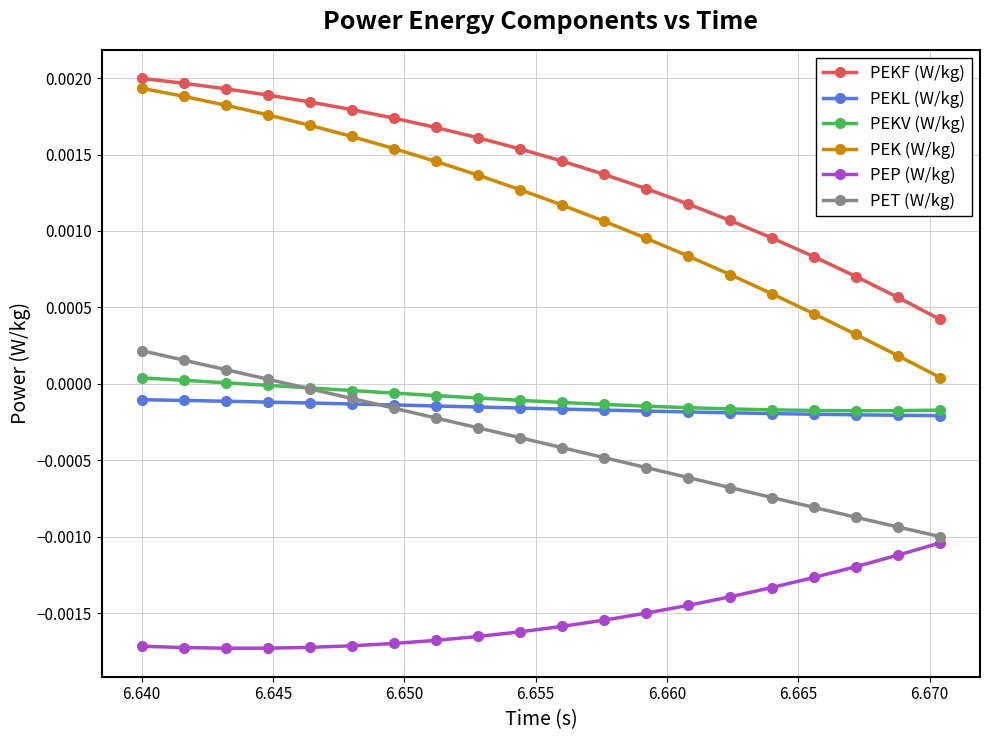

Which series has the largest total across all categories?

PEKF (W/kg)